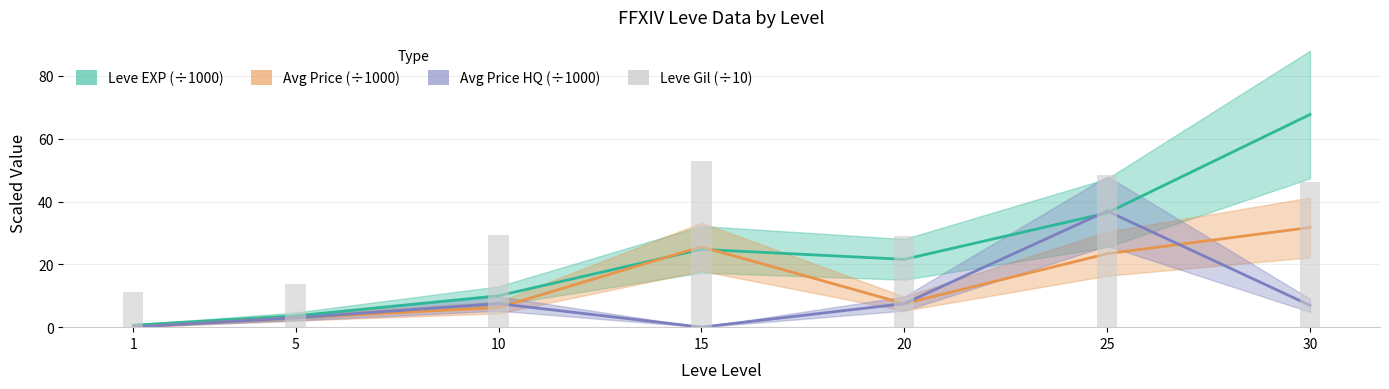

Reading left to right, extract all data points from this chart.

Leve EXP (÷1000): 0.6	3.6	10.0	24.8	21.6	36.4	67.7
Avg Price (÷1000): 0.1	3.0	6.2	25.6	7.5	23.4	31.8
Avg Price HQ (÷1000): 0.0	3.0	7.5	0.0	7.5	37.0	6.9
Leve Gil (÷10): 11.3	13.9	29.3	52.9	29.0	48.5	46.3